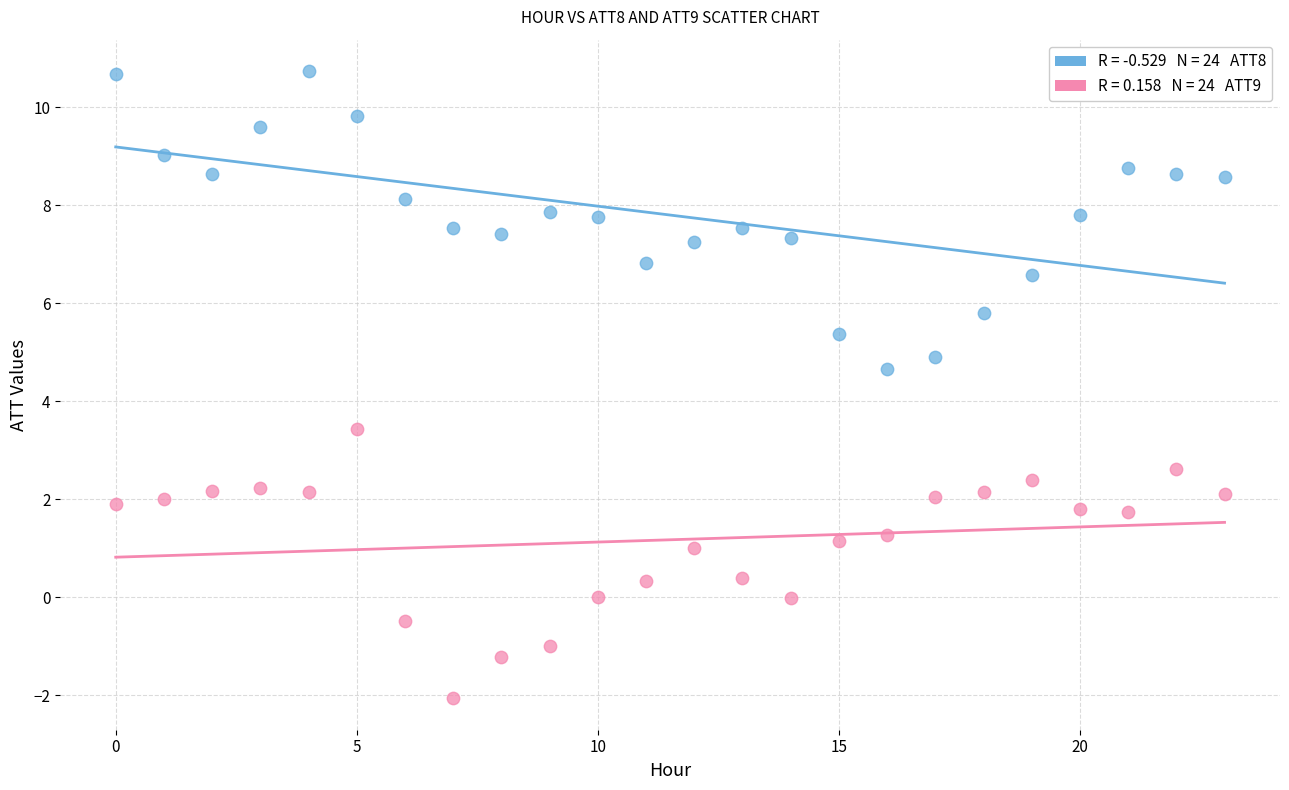

Across all data points, what is the range of Y values (max minus min)?

12.8